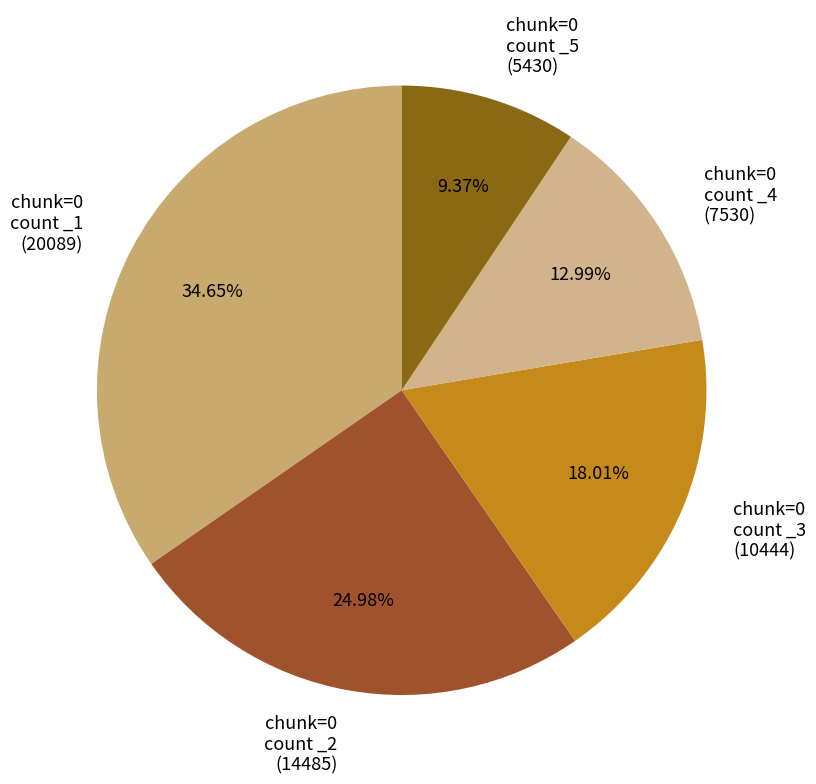

Count the number of slices in the pie.

5